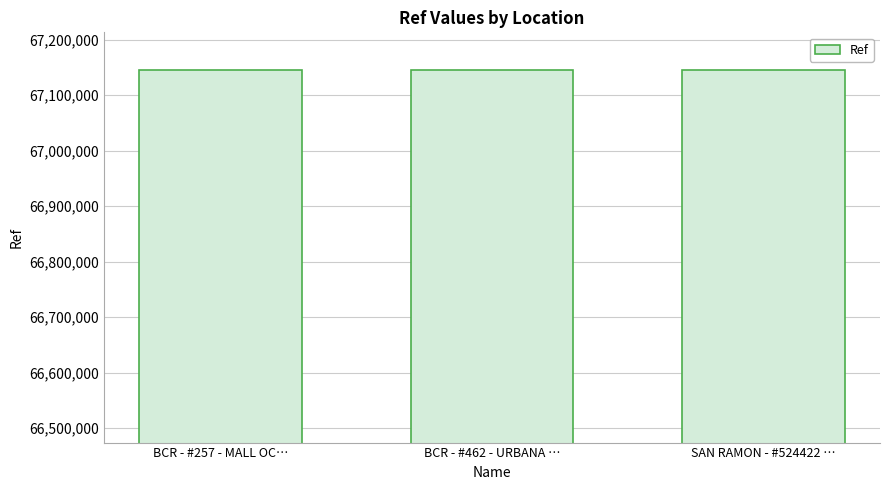

What is the minimum value shown in the chart?

67145306